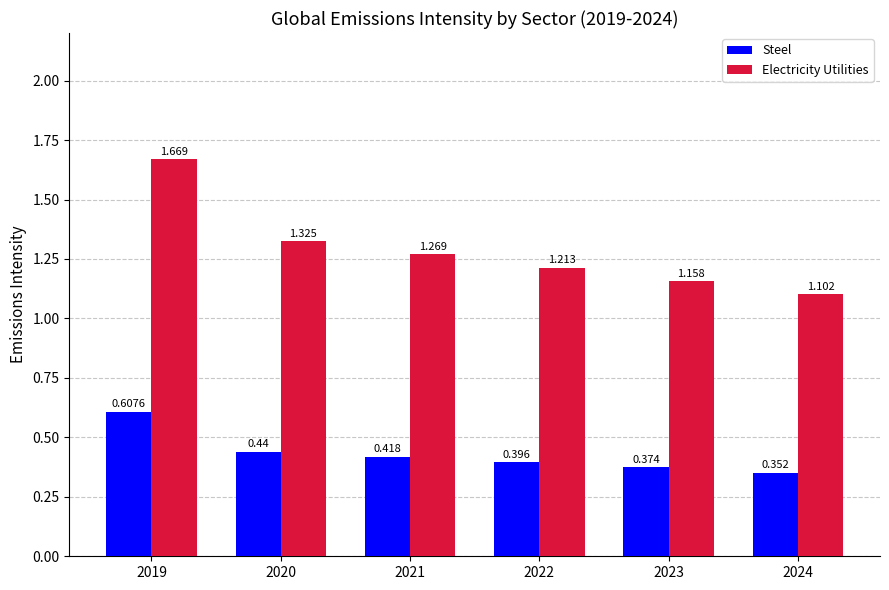

Is the value of Electricity Utilities at 2022 greater than the value of Steel at 2019?

Yes